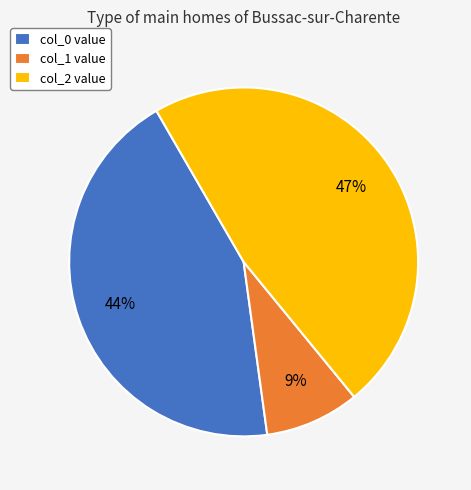

What is the smallest slice in the pie chart?

col_1